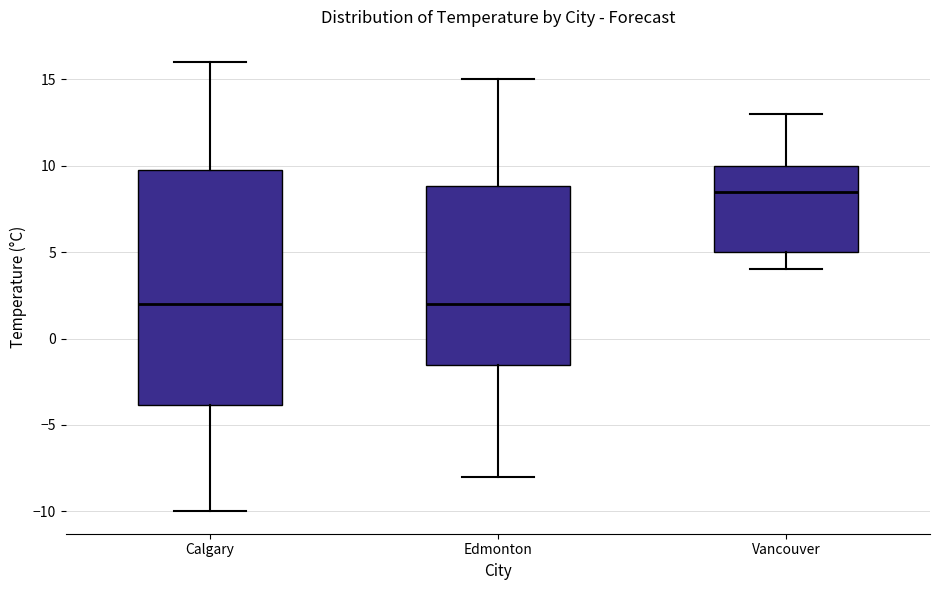

Which box has the highest median line?

Vancouver